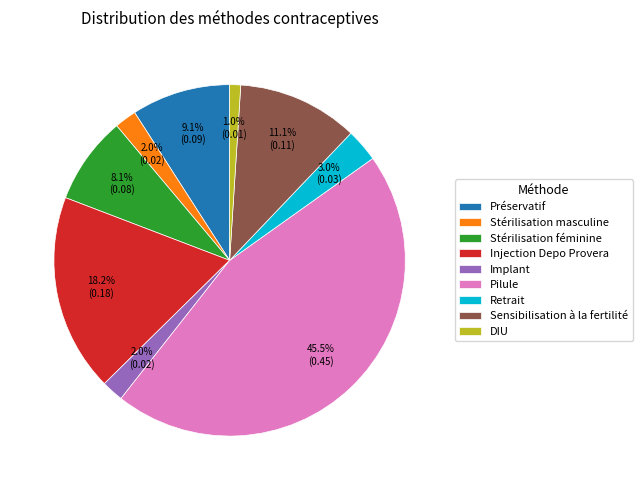

To the nearest percent, what is the combined percentage of Stérilisation féminine and Injection Depo Provera?

26%